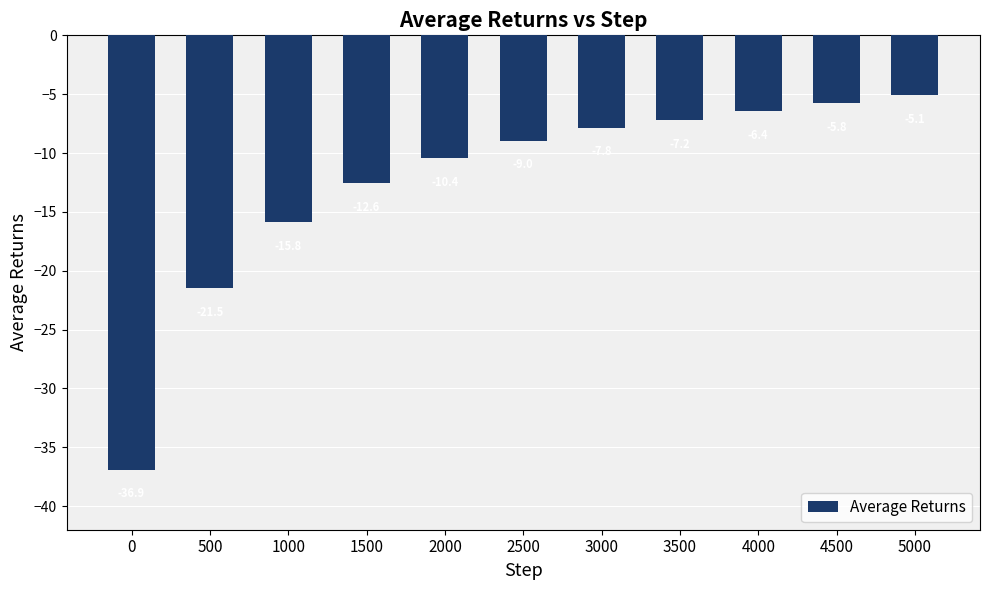

The value at 3500 is -1.8. True or false?

False